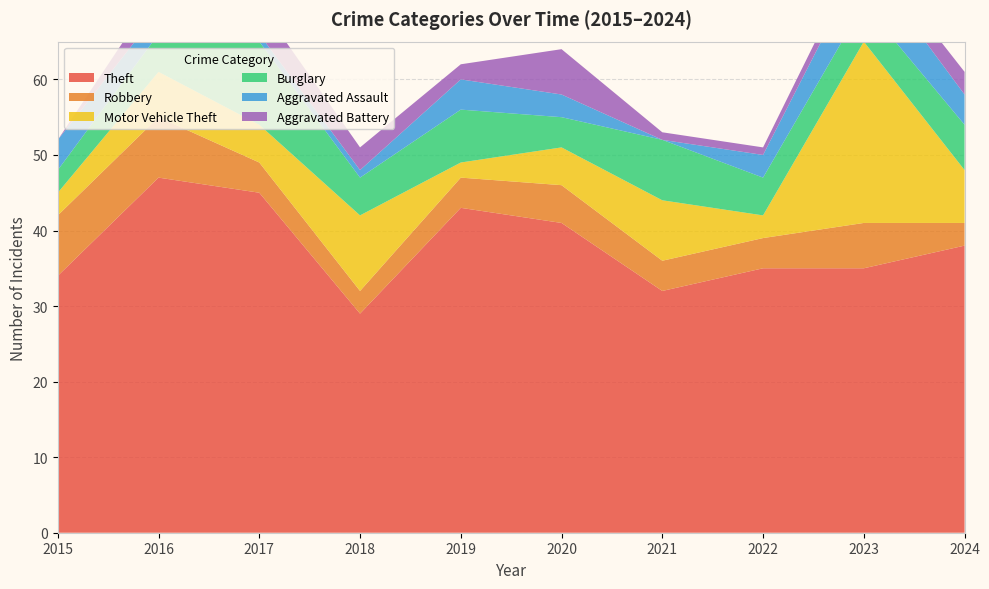

Reading right to left, what are all the values shown in this chart?

Theft: 2024=38	2023=35	2022=35	2021=32	2020=41	2019=43	2018=29	2017=45	2016=47	2015=34
Robbery: 2024=3	2023=6	2022=4	2021=4	2020=5	2019=4	2018=3	2017=4	2016=8	2015=8
Motor Vehicle Theft: 2024=7	2023=24	2022=3	2021=8	2020=5	2019=2	2018=10	2017=5	2016=6	2015=3
Burglary: 2024=6	2023=5	2022=5	2021=8	2020=4	2019=7	2018=5	2017=11	2016=5	2015=3
Aggravated Assault: 2024=4	2023=6	2022=3	2021=0	2020=3	2019=4	2018=1	2017=1	2016=3	2015=4
Aggravated Battery: 2024=3	2023=2	2022=1	2021=1	2020=6	2019=2	2018=3	2017=4	2016=3	2015=0